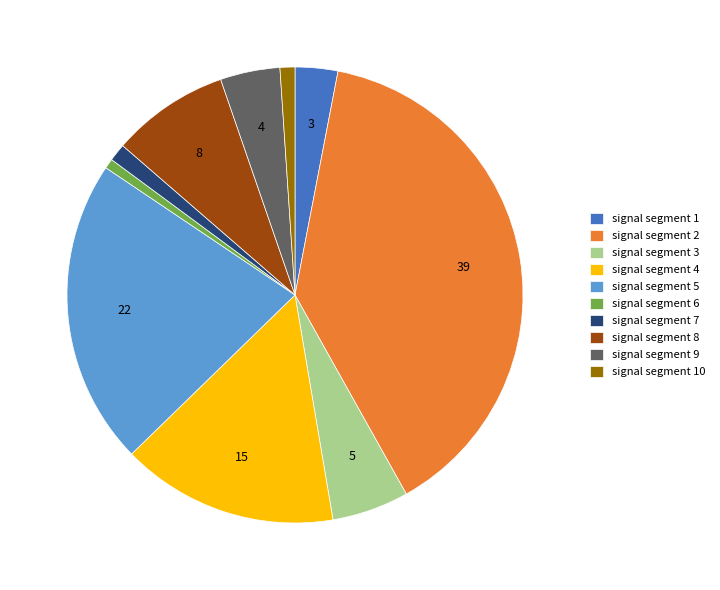

The signal segment 10 slice represents 1% of the pie. True or false?

True